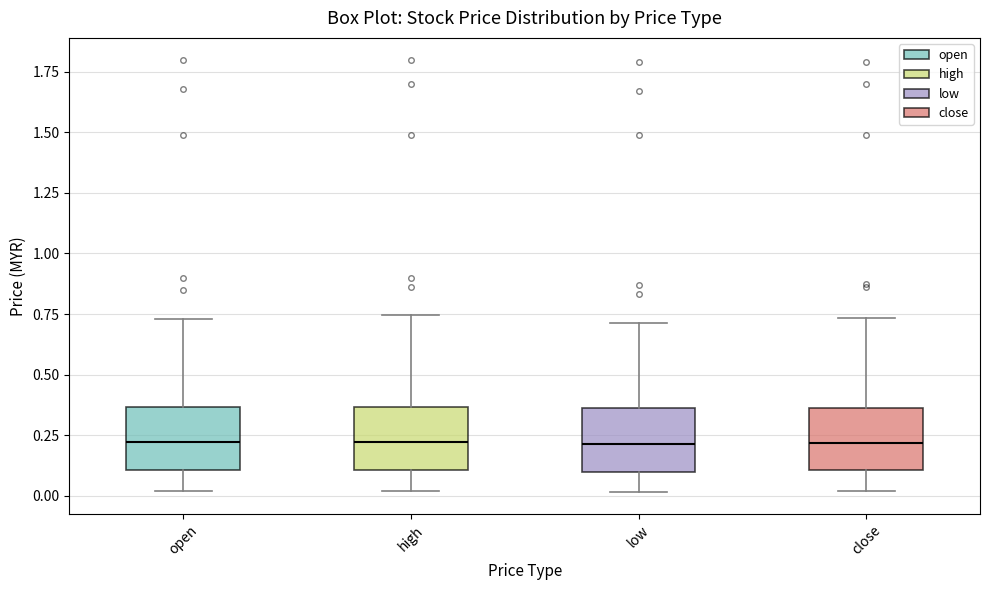

Reading left to right, transcribe this box plot: for each box, give where its median line is, the range the box spans, and where its two whiskers end, as read against the y-axis. The values are not printed on the chart, so give them approximately, as read against the axis.

open: median 0.20, box 0.10 to 0.35, whiskers 0.00 to 0.75
high: median 0.20, box 0.10 to 0.35, whiskers 0.00 to 0.75
low: median 0.20, box 0.10 to 0.35, whiskers 0.00 to 0.70
close: median 0.20, box 0.10 to 0.35, whiskers 0.00 to 0.75